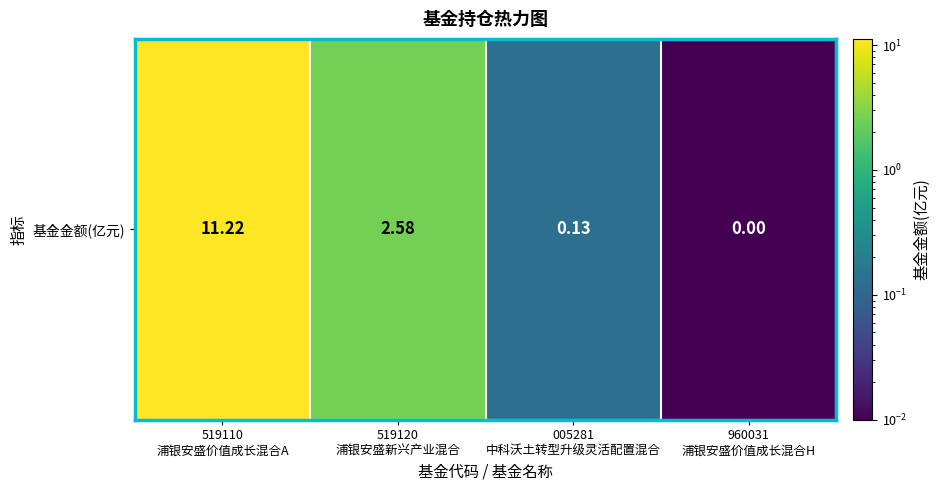

Reading left to right, extract all data points from this chart.

519110
浦银安盛价值成长混合A=11.2	519120
浦银安盛新兴产业混合=2.6	005281
中科沃土转型升级灵活配置混合=0.1	960031
浦银安盛价值成长混合H=0.0